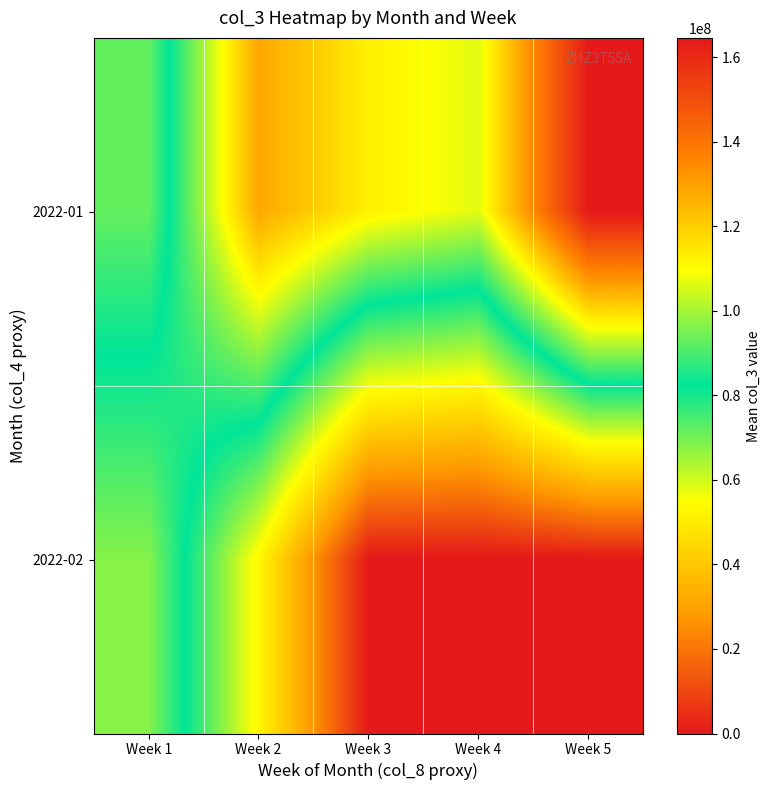

Reading left to right, extract all data points from this chart.

2022-01: Week 1=71727587.4	Week 2=128195763.4	Week 3=112676553.1	Week 4=106503346.3	Week 5=164551528.0
2022-02: Week 1=96561904.0	Week 2=53200260.0	Week 3=0.0	Week 4=0.0	Week 5=0.0